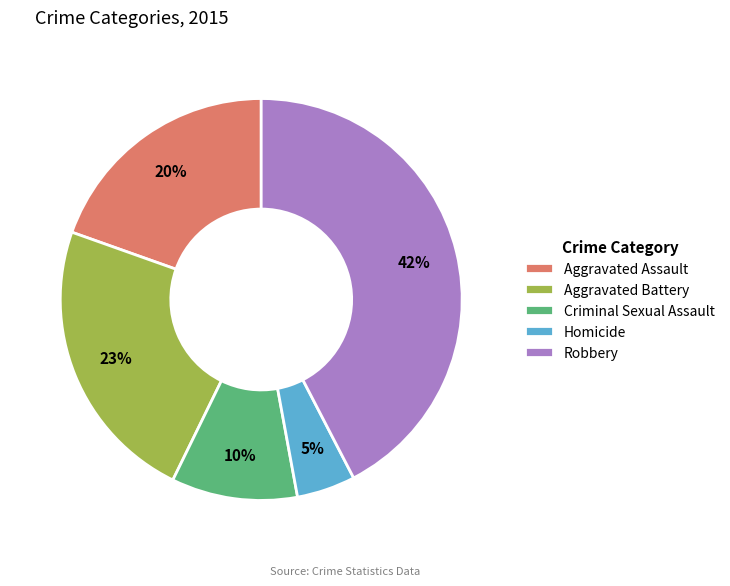

To the nearest percent, what is the average slice percentage?

20%